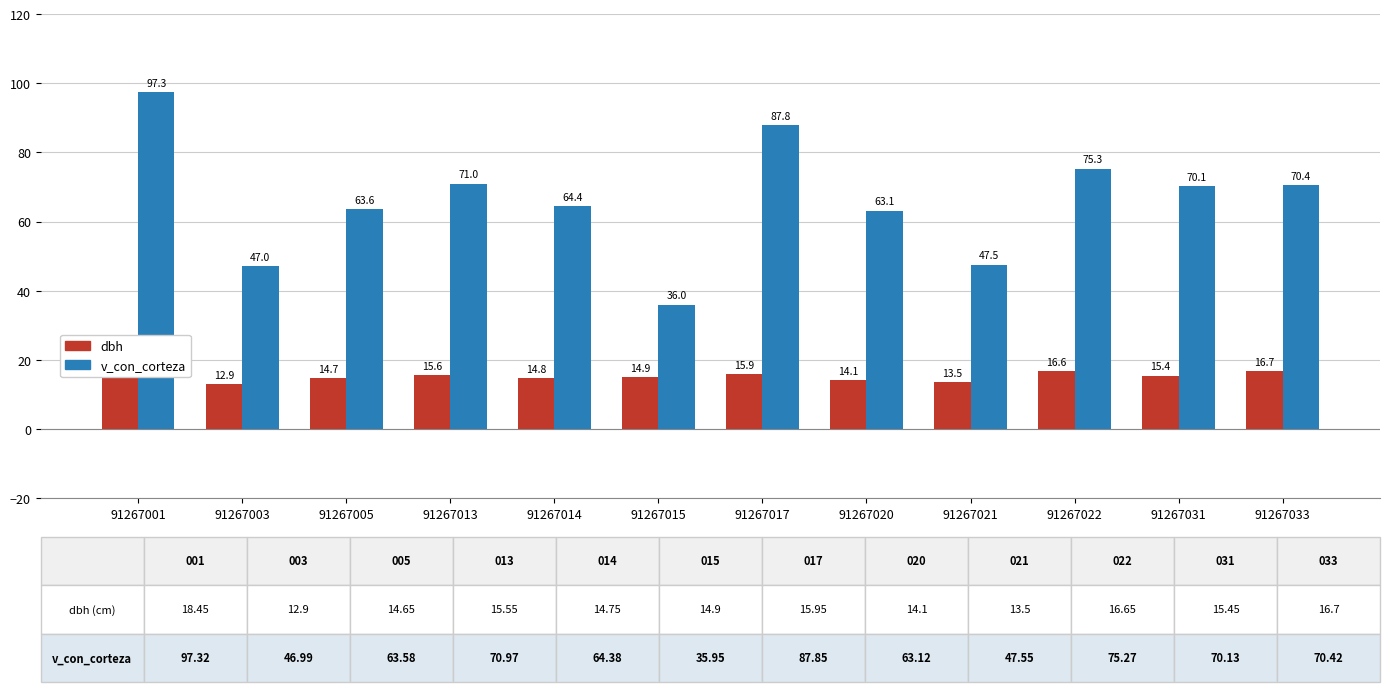

Rank the series by their maximum value, from lowest to highest.

dbh, v_con_corteza